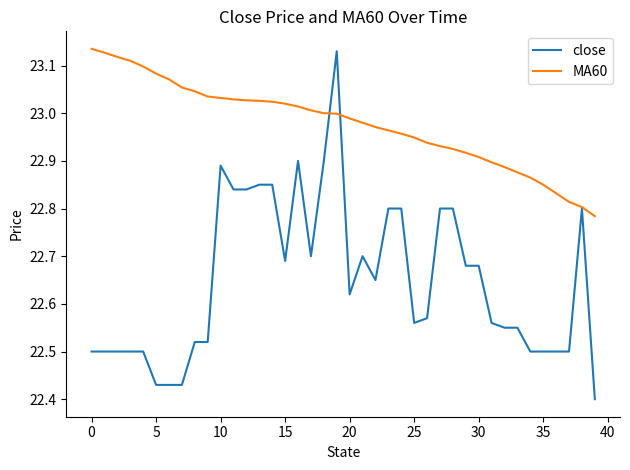

List the series in order of their overall mean, lowest first.

close, MA60